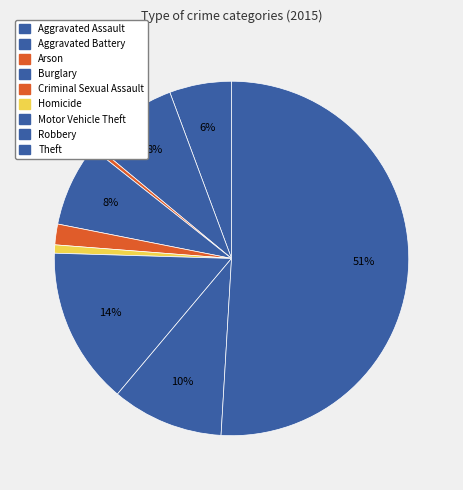

How many slices are in this pie chart?

9